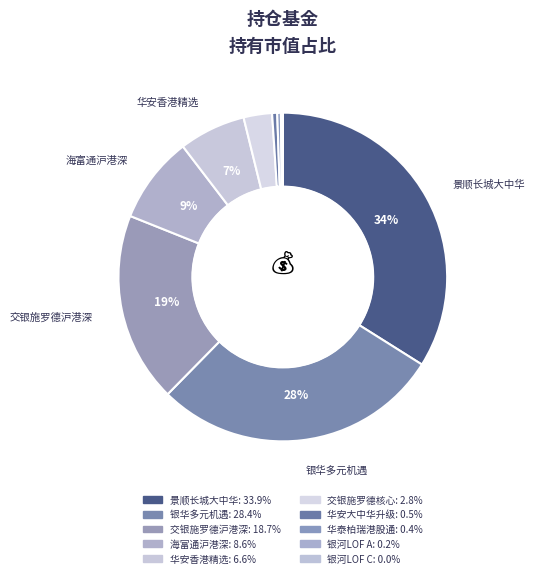

How many slices are in this pie chart?

10